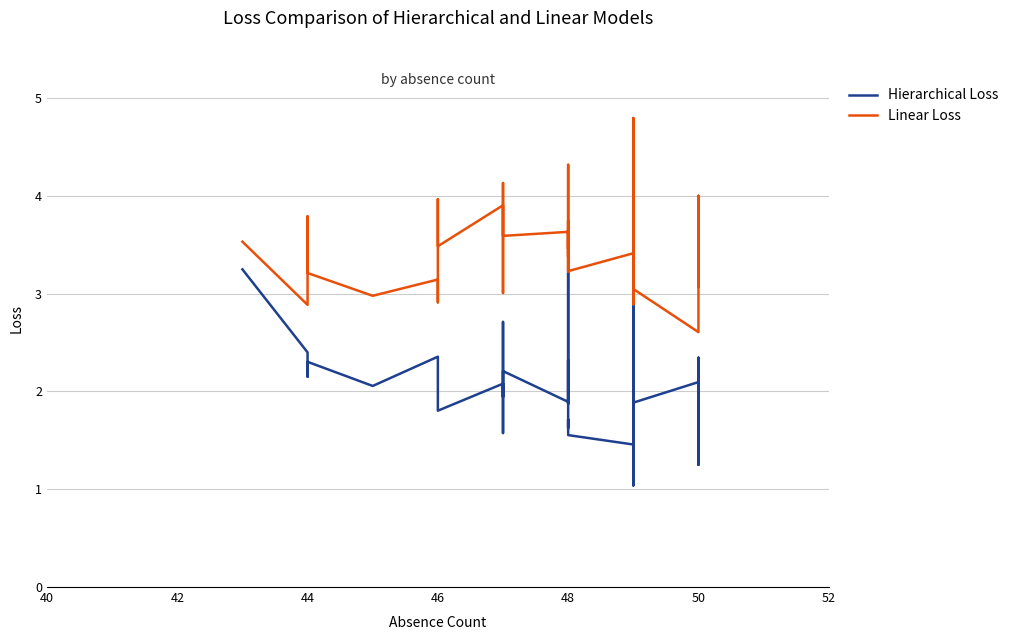

After their last crossing, which series has the higher values: Linear Loss or Hierarchical Loss?

Linear Loss